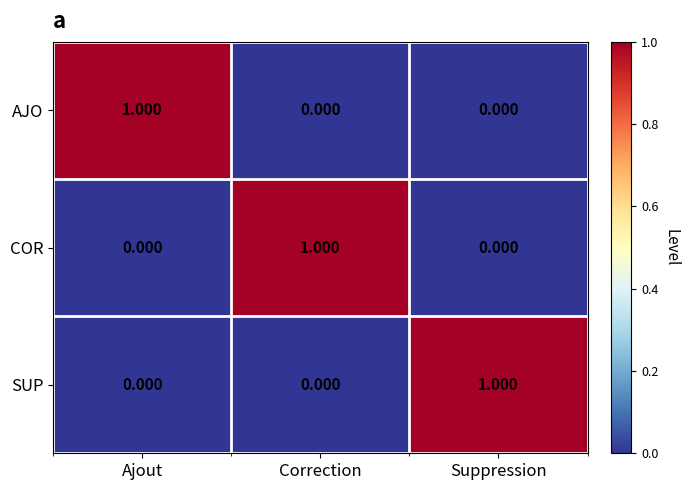

At which label does SUP reach its peak?

Suppression